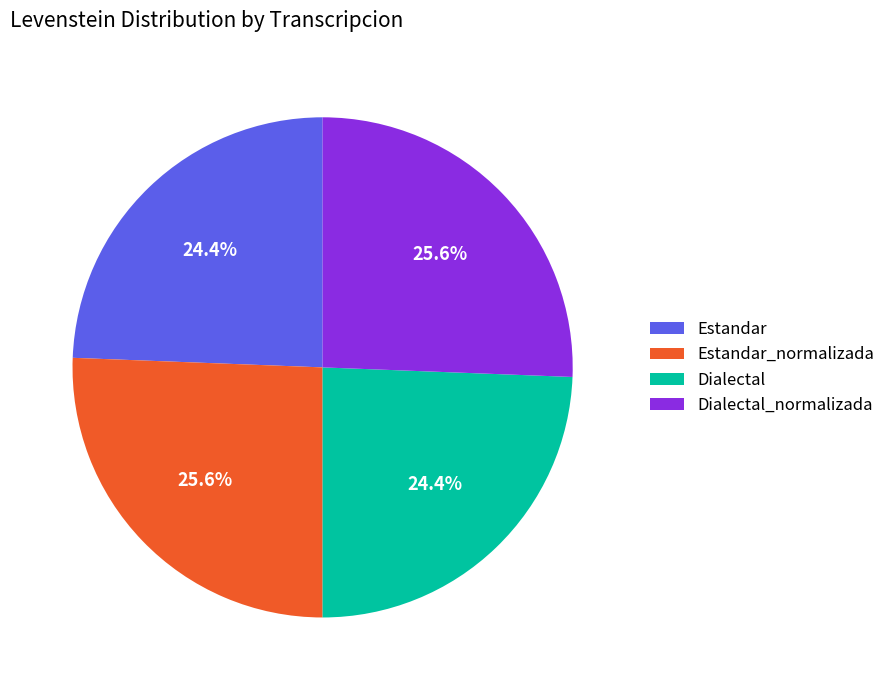

What is the total percentage of Estandar_normalizada and Dialectal_normalizada?

51.2%